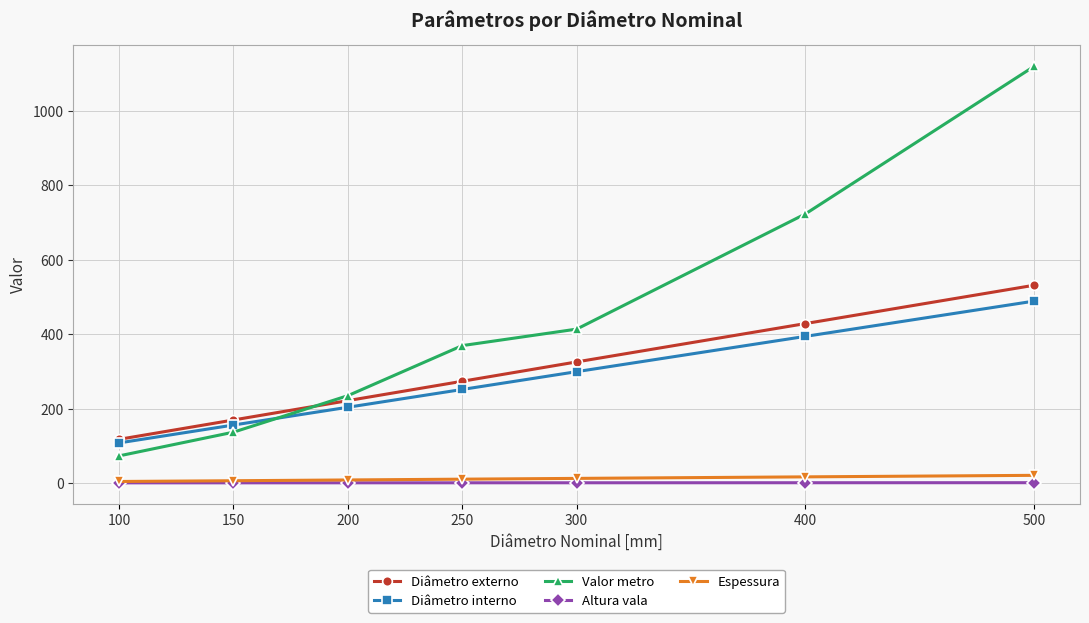

How many lines are shown in the chart?

5